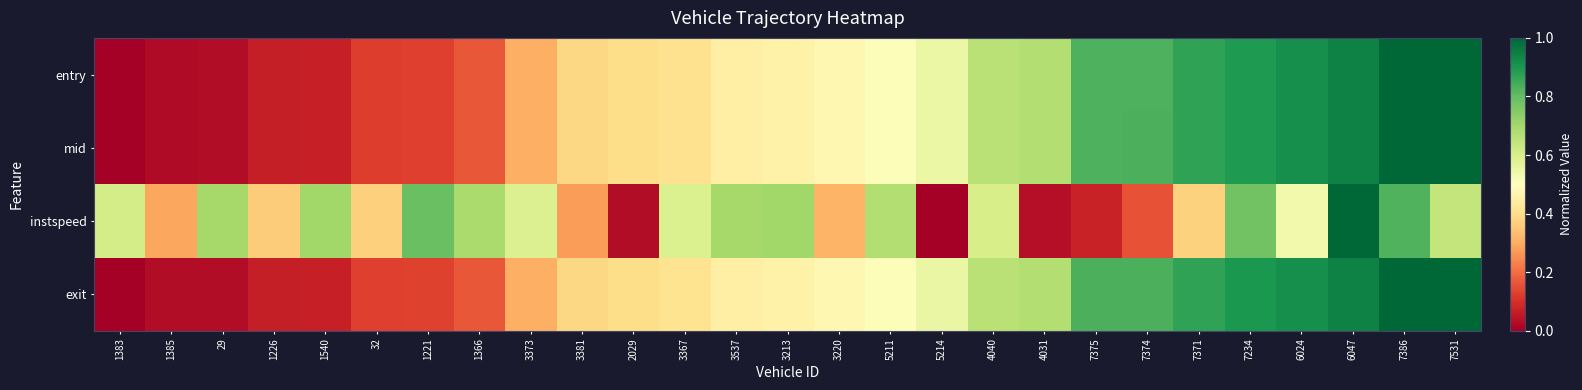

Reading left to right, what are all the values shown in this chart?

entry: 1383=0.0	1385=0.0	29=0.0	1226=0.1	1540=0.1	32=0.1	1221=0.1	1366=0.2	3373=0.3	3381=0.4	2029=0.4	3367=0.4	3537=0.5	3213=0.5	3220=0.5	5211=0.5	5214=0.6	4040=0.7	4031=0.7	7375=0.8	7374=0.8	7371=0.9	7234=0.9	6024=0.9	6047=0.9	7386=1.0	7531=1.0
mid: 1383=0.0	1385=0.0	29=0.0	1226=0.1	1540=0.1	32=0.1	1221=0.1	1366=0.2	3373=0.3	3381=0.4	2029=0.4	3367=0.4	3537=0.5	3213=0.5	3220=0.5	5211=0.5	5214=0.6	4040=0.7	4031=0.7	7375=0.8	7374=0.8	7371=0.9	7234=0.9	6024=0.9	6047=0.9	7386=1.0	7531=1.0
instspeed: 1383=0.6	1385=0.3	29=0.7	1226=0.4	1540=0.7	32=0.4	1221=0.8	1366=0.7	3373=0.6	3381=0.3	2029=0.0	3367=0.6	3537=0.7	3213=0.7	3220=0.3	5211=0.7	5214=0.0	4040=0.6	4031=0.0	7375=0.1	7374=0.2	7371=0.4	7234=0.8	6024=0.5	6047=1.0	7386=0.8	7531=0.6
exit: 1383=0.0	1385=0.0	29=0.0	1226=0.1	1540=0.1	32=0.1	1221=0.1	1366=0.2	3373=0.3	3381=0.4	2029=0.4	3367=0.4	3537=0.5	3213=0.5	3220=0.5	5211=0.5	5214=0.6	4040=0.7	4031=0.7	7375=0.8	7374=0.8	7371=0.9	7234=0.9	6024=0.9	6047=0.9	7386=1.0	7531=1.0